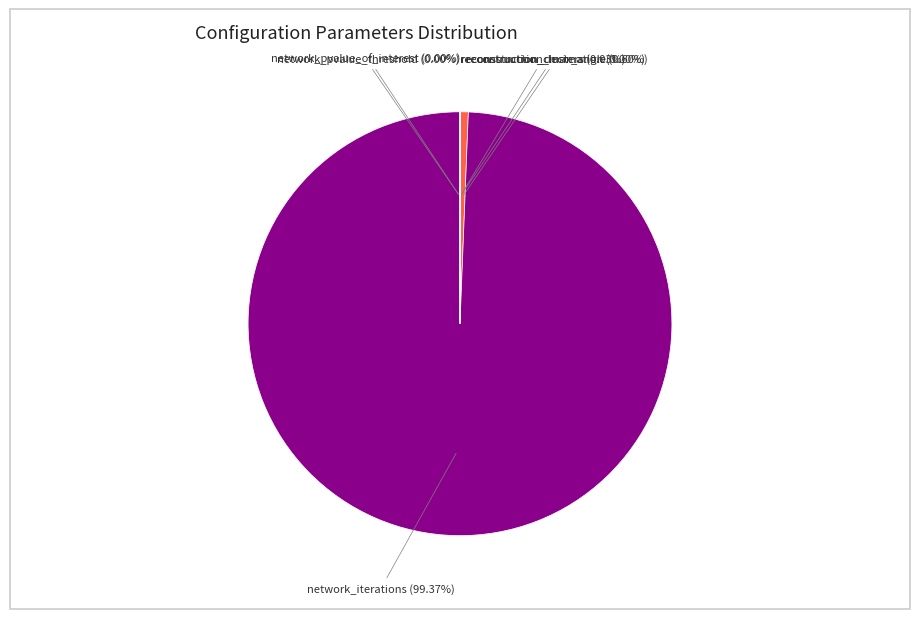

Does any single category account for the majority?

Yes